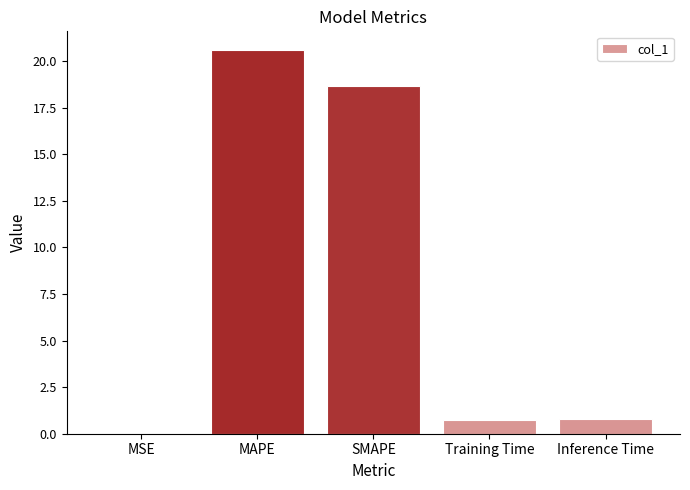

What is the change in value from MSE to Training Time?

+0.7